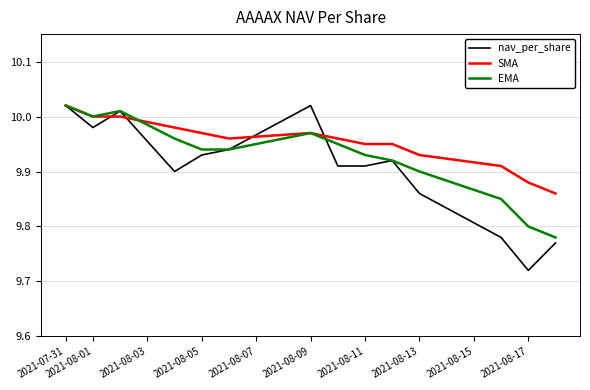

What is the difference between the maximum and second lowest values in the EMA series?

0.2